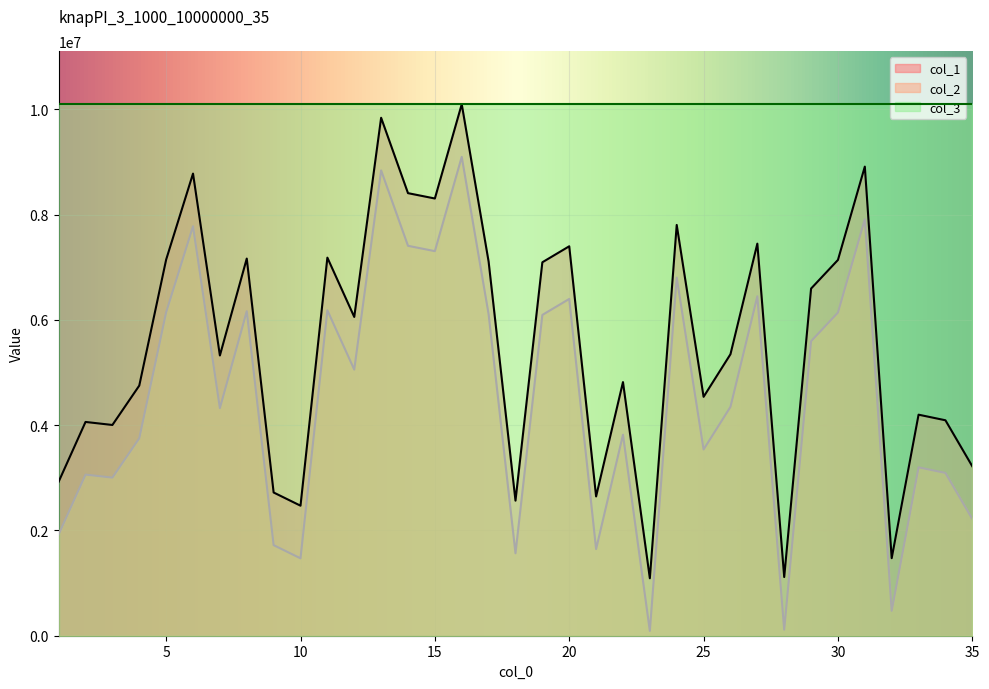

Where is col_2 nearest to the value 4593372?

26